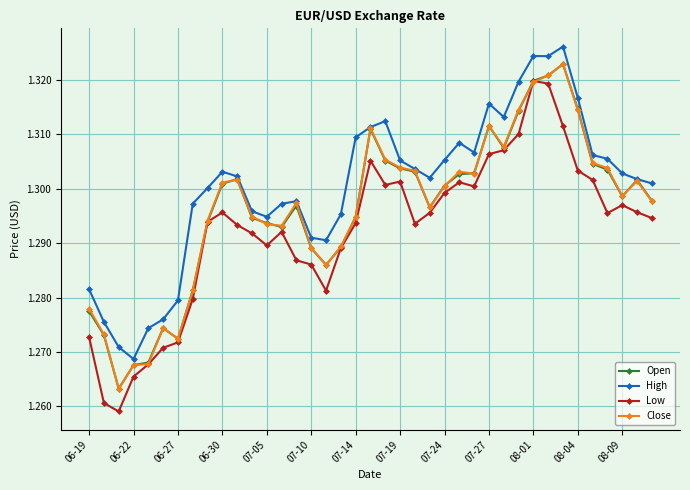

True or false: Low and High intersect in this chart.

False